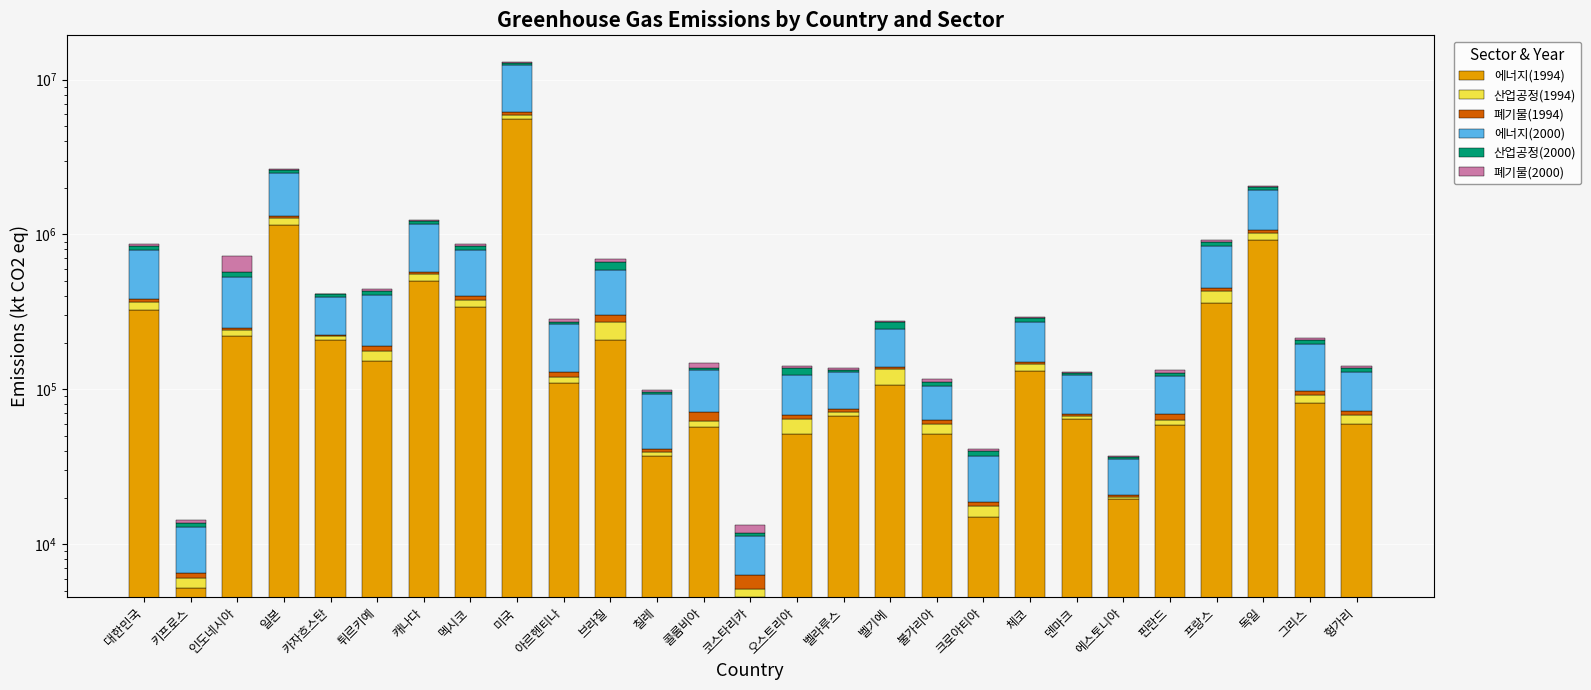

Rank the series at 크로아티아 from lowest to highest value.

폐기물(1994), 폐기물(2000), 산업공정(1994), 산업공정(2000), 에너지(1994), 에너지(2000)